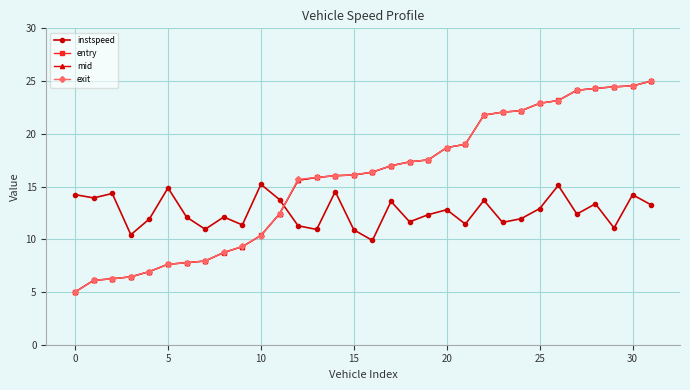

Which series has the largest range (max minus min)?

entry